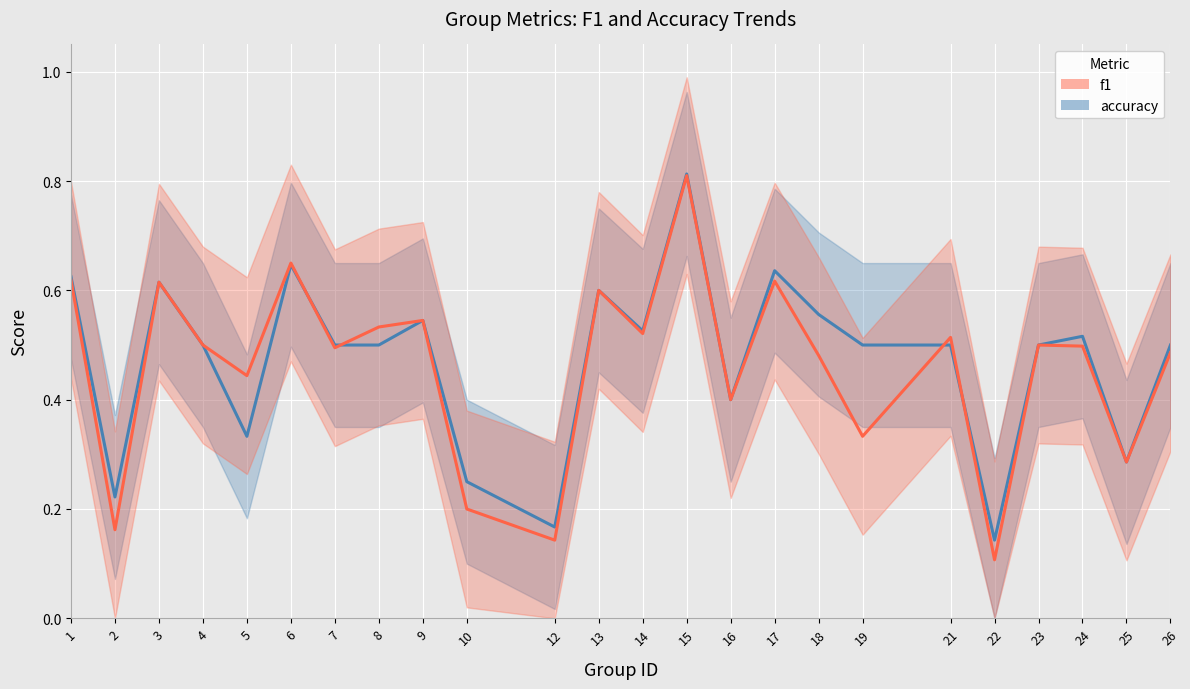

Which series has the largest range (max minus min)?

f1